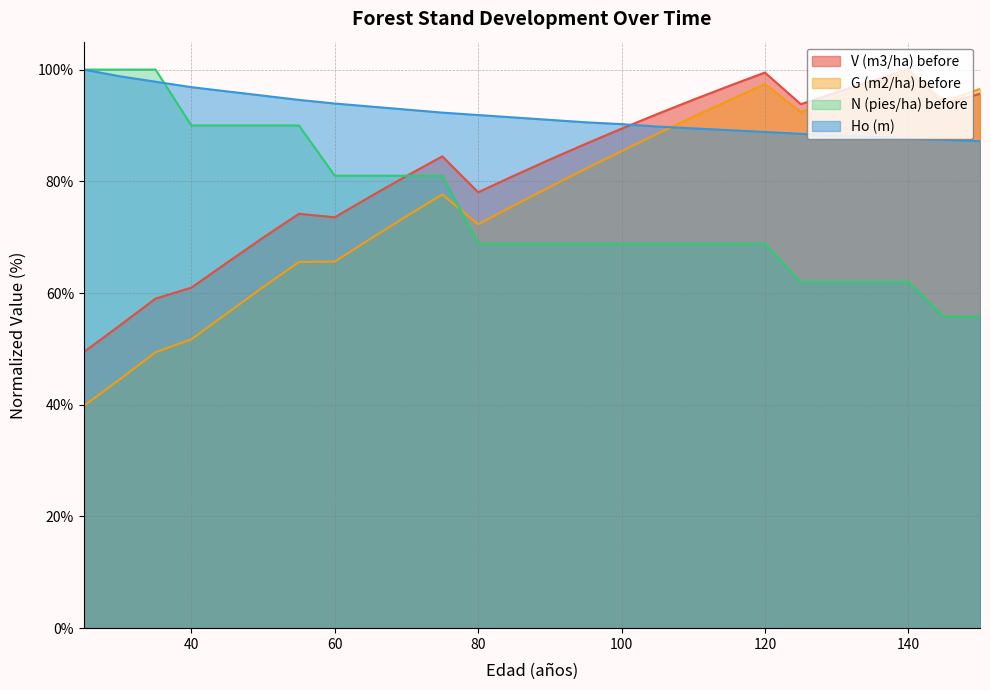

Where is the first local maximum for V (m3/ha) before?

55